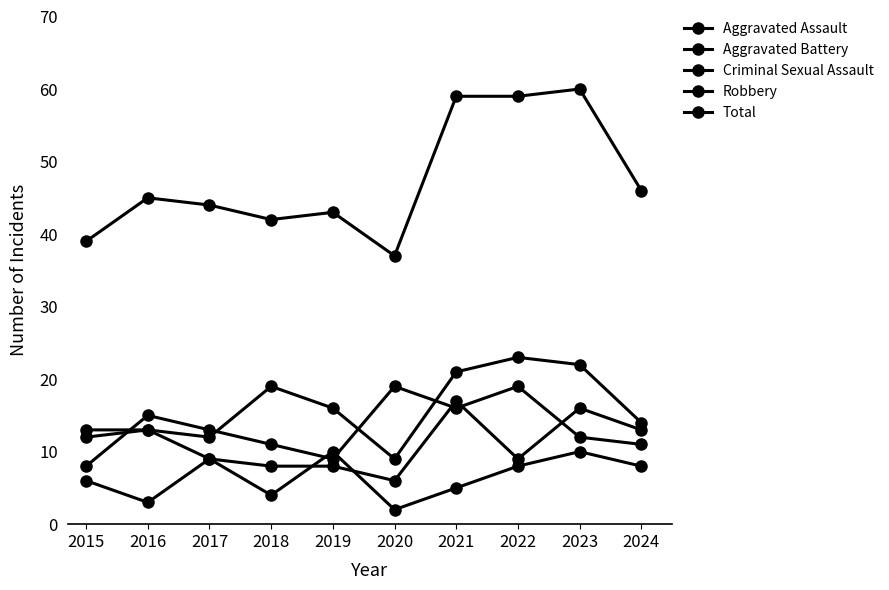

How many lines are shown in the chart?

5